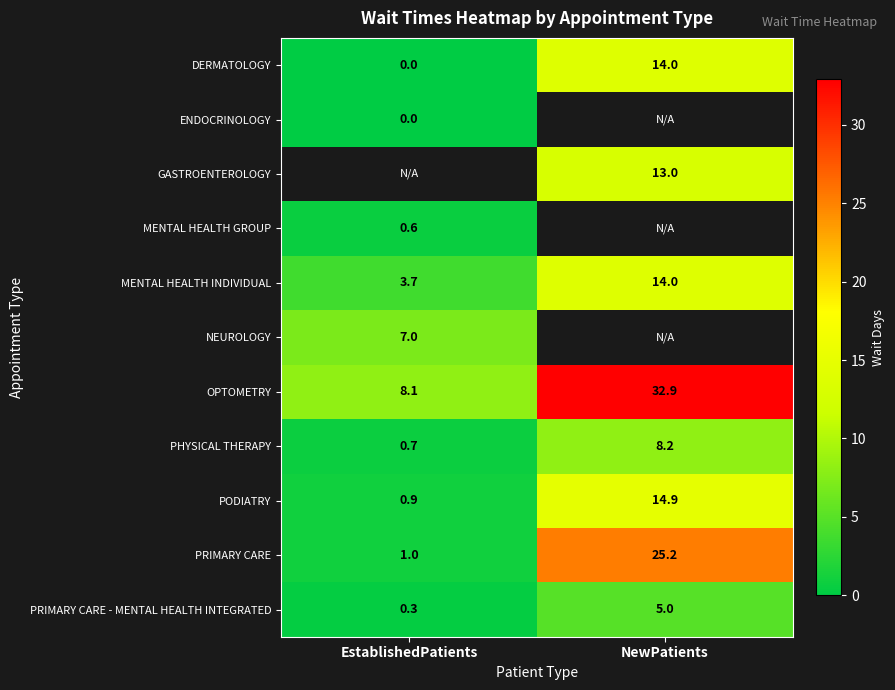

Rank the categories by PODIATRY value from highest to lowest.

NewPatients, EstablishedPatients